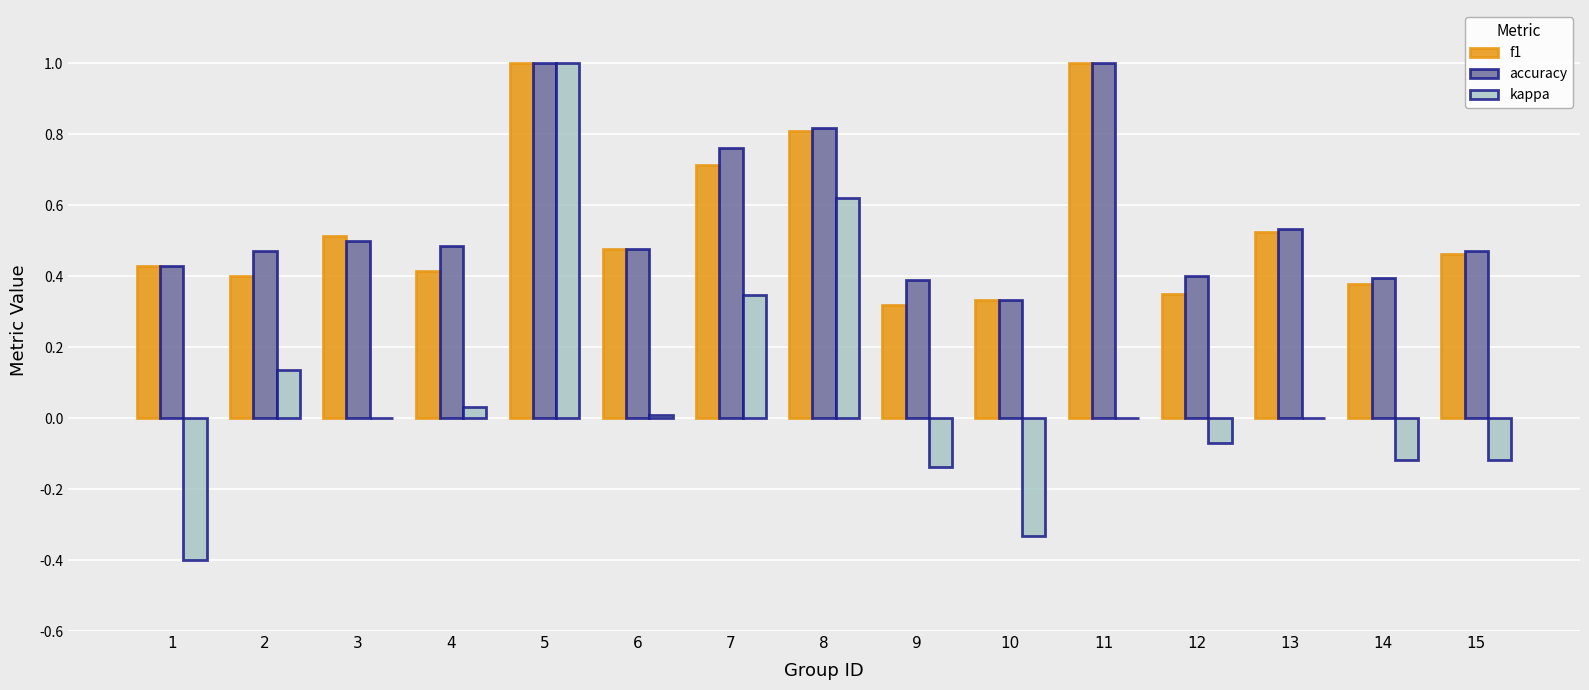

Are the bars horizontal?

No